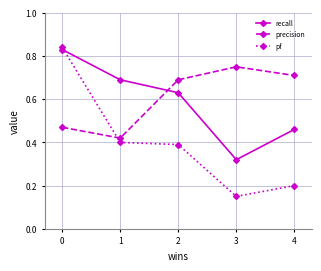

Which series changed the most between 2 and 3?

recall